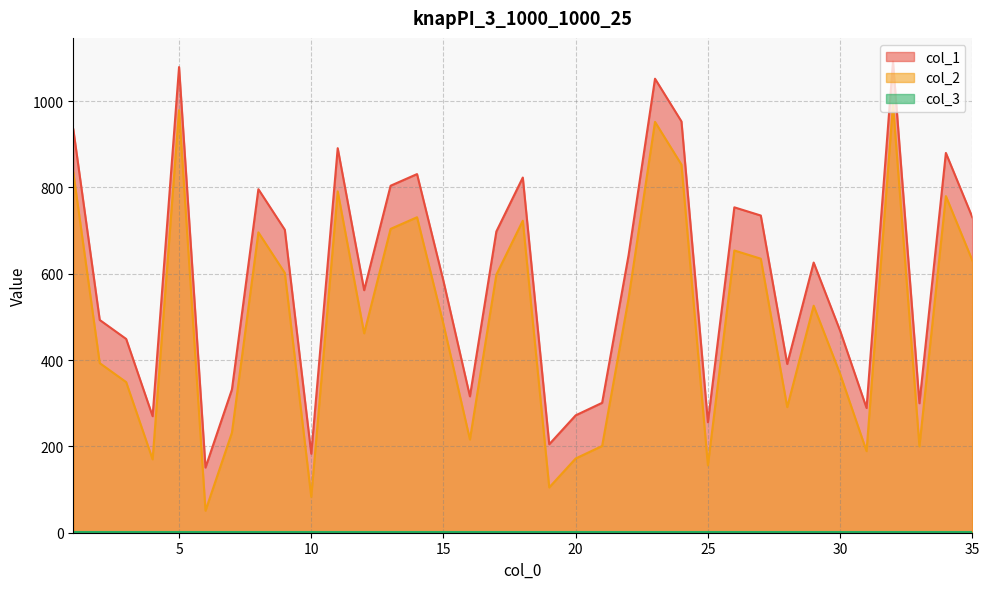

How many data points does each series have?

35